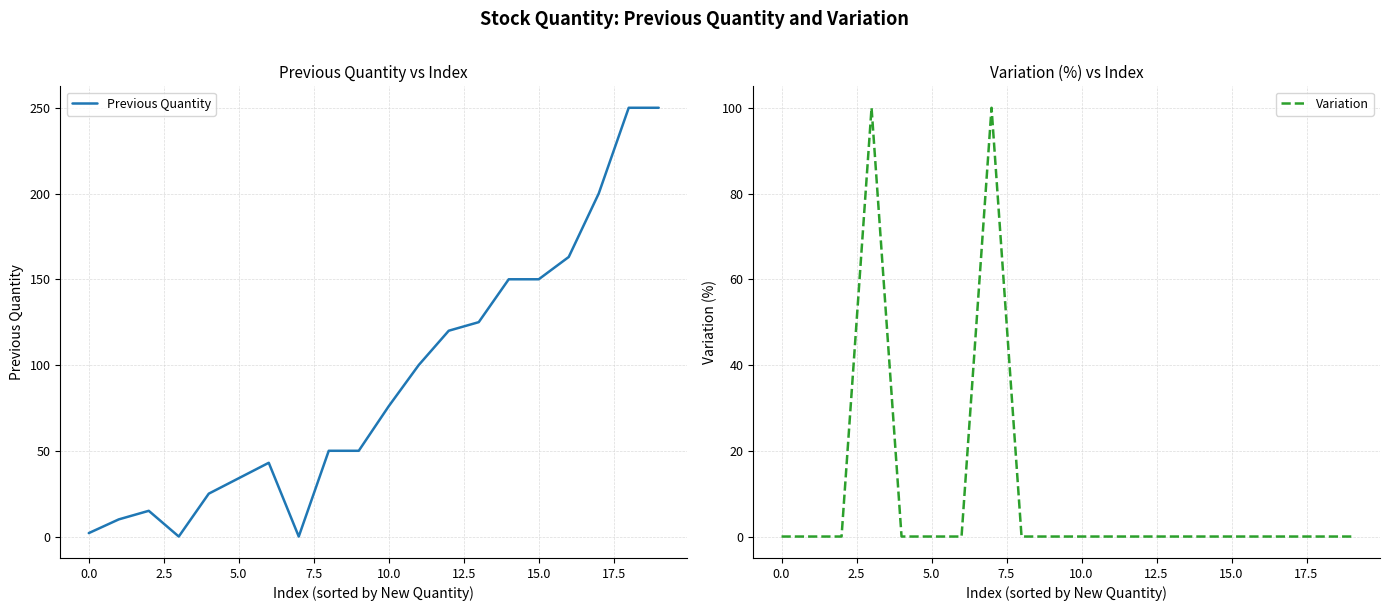

Reading left to right, what are all the values shown in this chart?

Previous Quantity: 2	10	15	0	25	34	43	0	50	50	76	100	120	125	150	150	163	200	250	250
Variation: 0	0	0	100	0	0	0	100	0	0	0	0	0	0	0	0	0	0	0	0